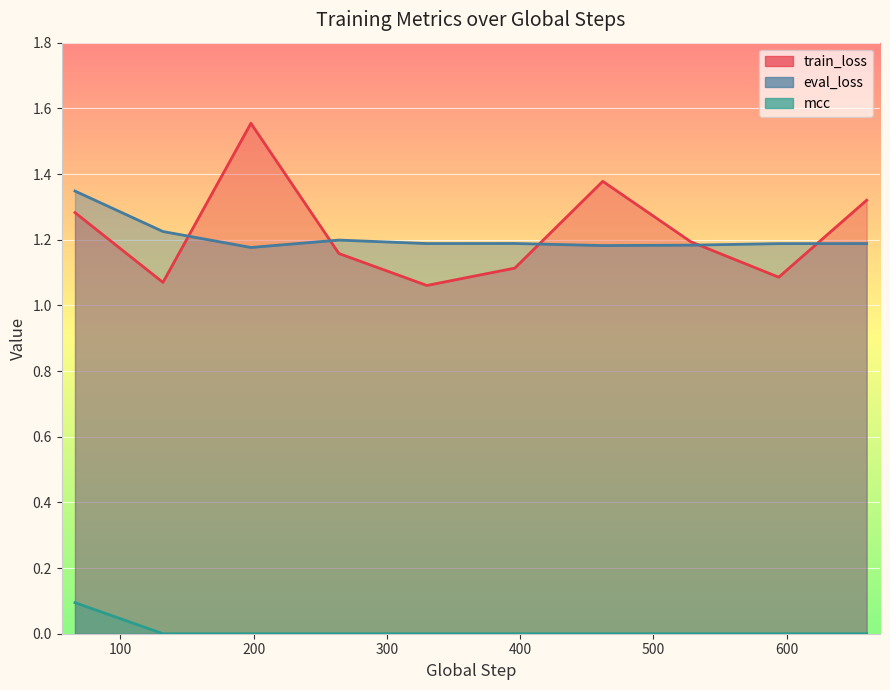

Reading left to right, list all the values displayed in this chart.

train_loss: 1.3	1.1	1.6	1.2	1.1	1.1	1.4	1.2	1.1	1.3
eval_loss: 1.3	1.2	1.2	1.2	1.2	1.2	1.2	1.2	1.2	1.2
mcc: 0.1	0.0	0.0	0.0	0.0	0.0	0.0	0.0	0.0	0.0